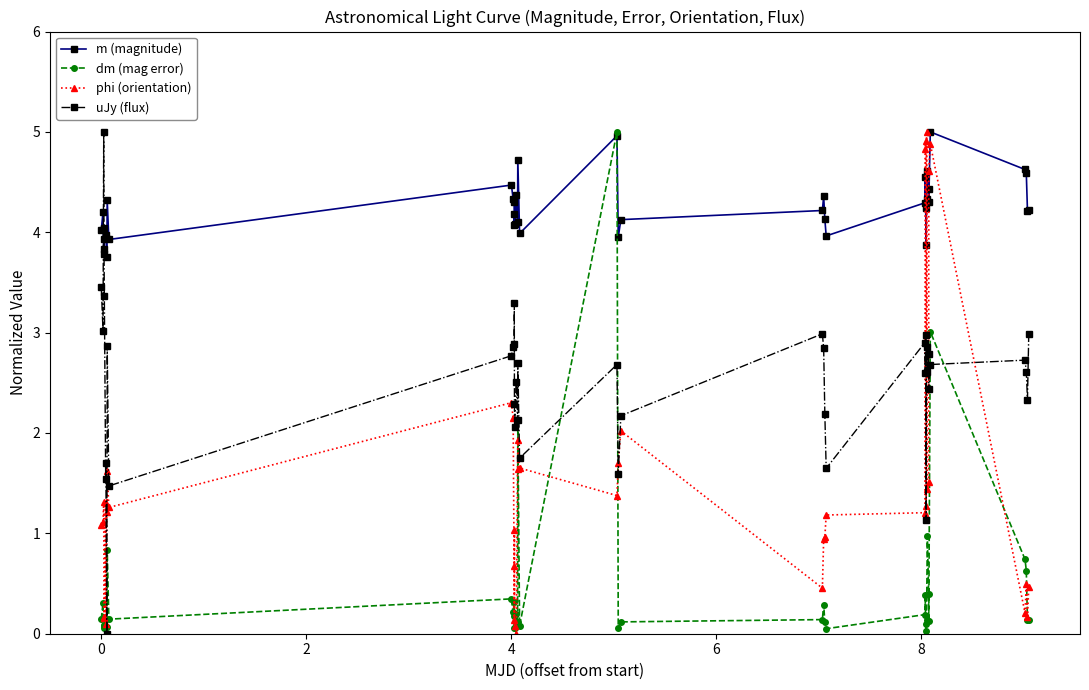

What is the value of the uJy (flux) point at the 34th from the left?

2.8